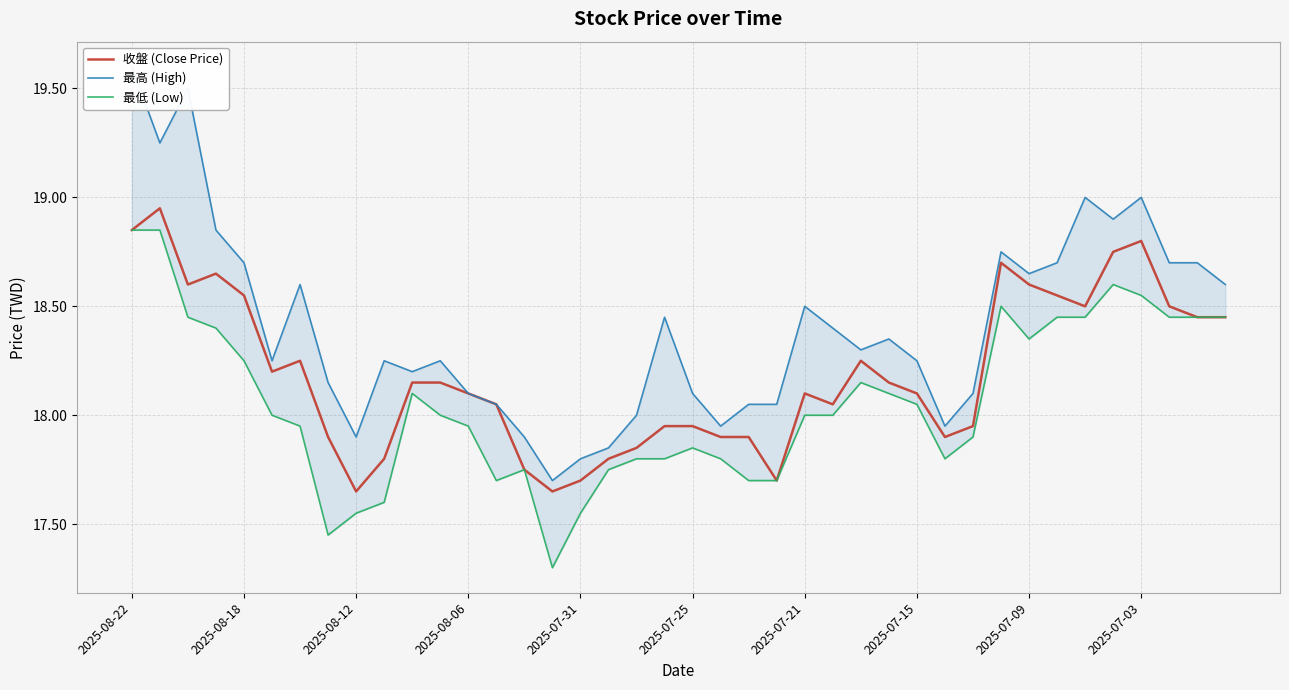

Where does the 最高 (High) series first go above 18?

2025-08-22